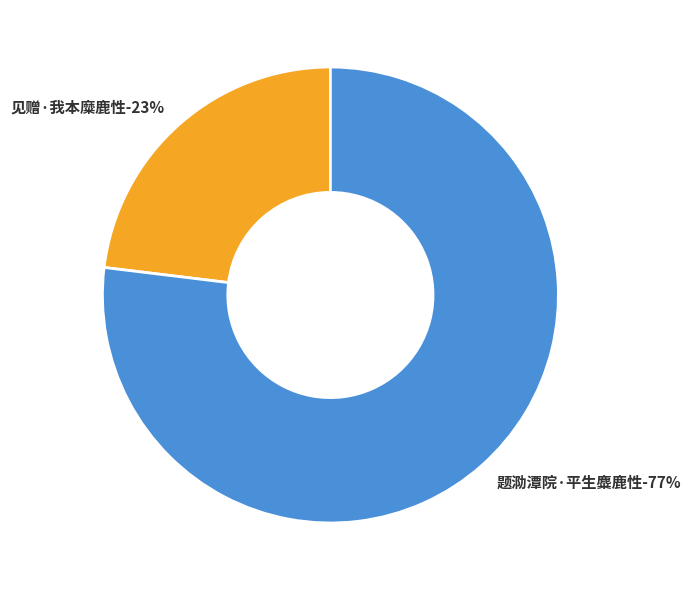

What portion of the pie excludes 见赠·我本糜鹿性?

76.9%